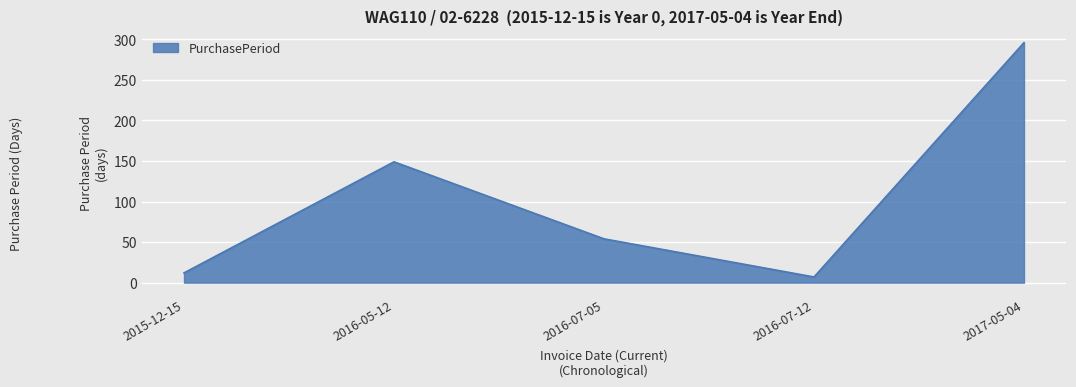

Reading left to right, extract all data points from this chart.

2015-12-15=12	2016-05-12=149	2016-07-05=54	2016-07-12=7	2017-05-04=296